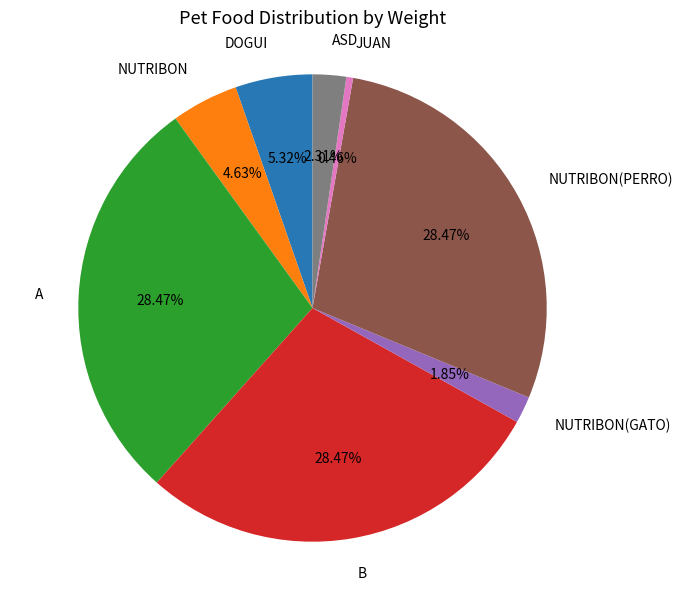

To the nearest percent, what portion does A represent?

28%